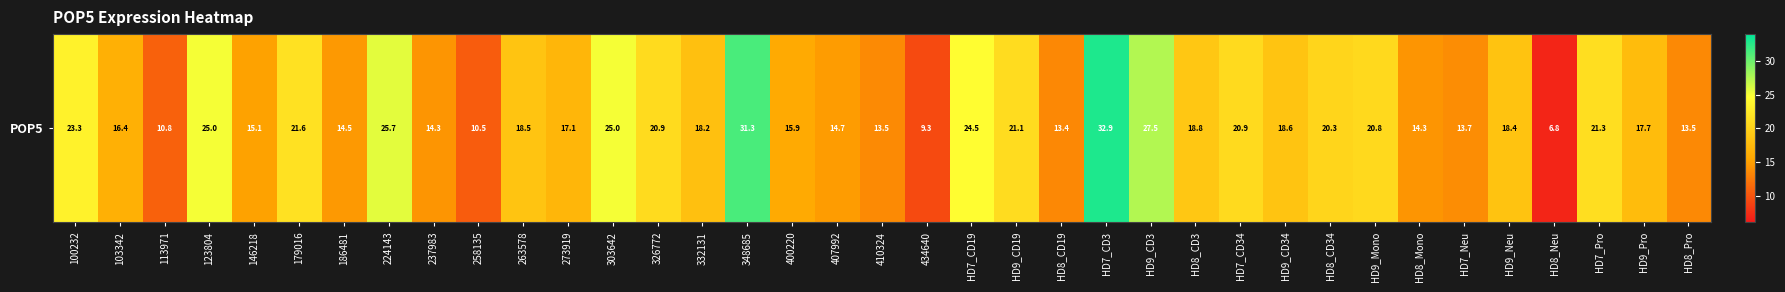

Is it true that the value at 237983 is 14.3?

True